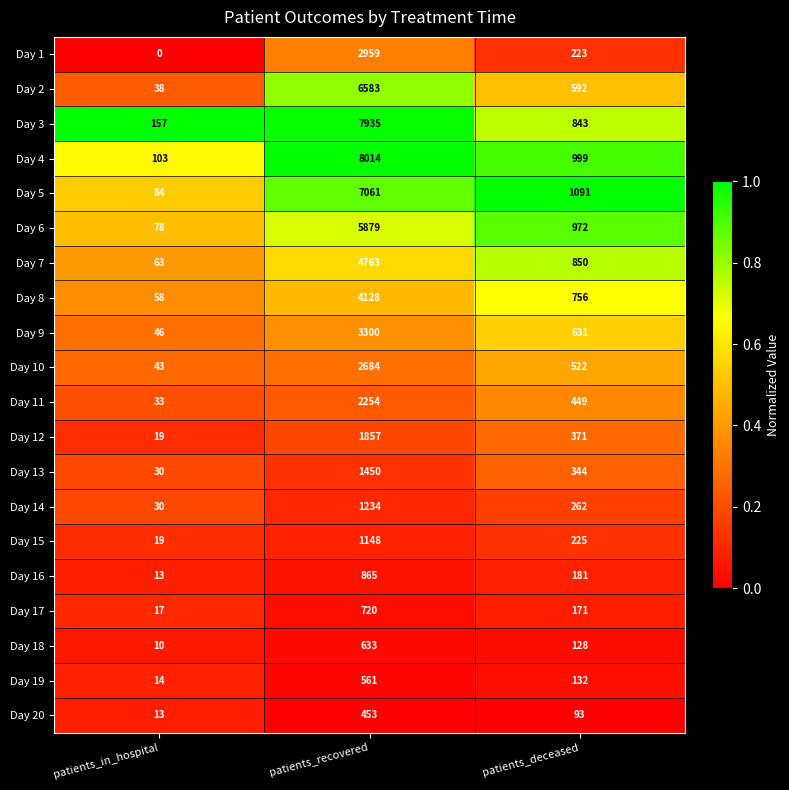

What is the difference between the highest and lowest values at patients_recovered?

7561